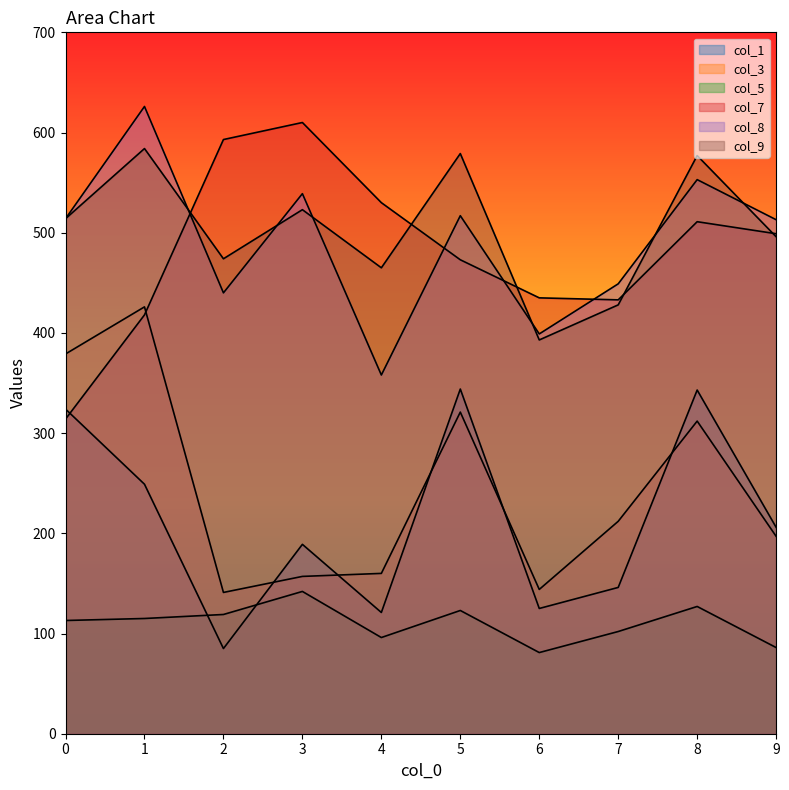

What is the value of the col_7 point at the 3rd from the left?

593